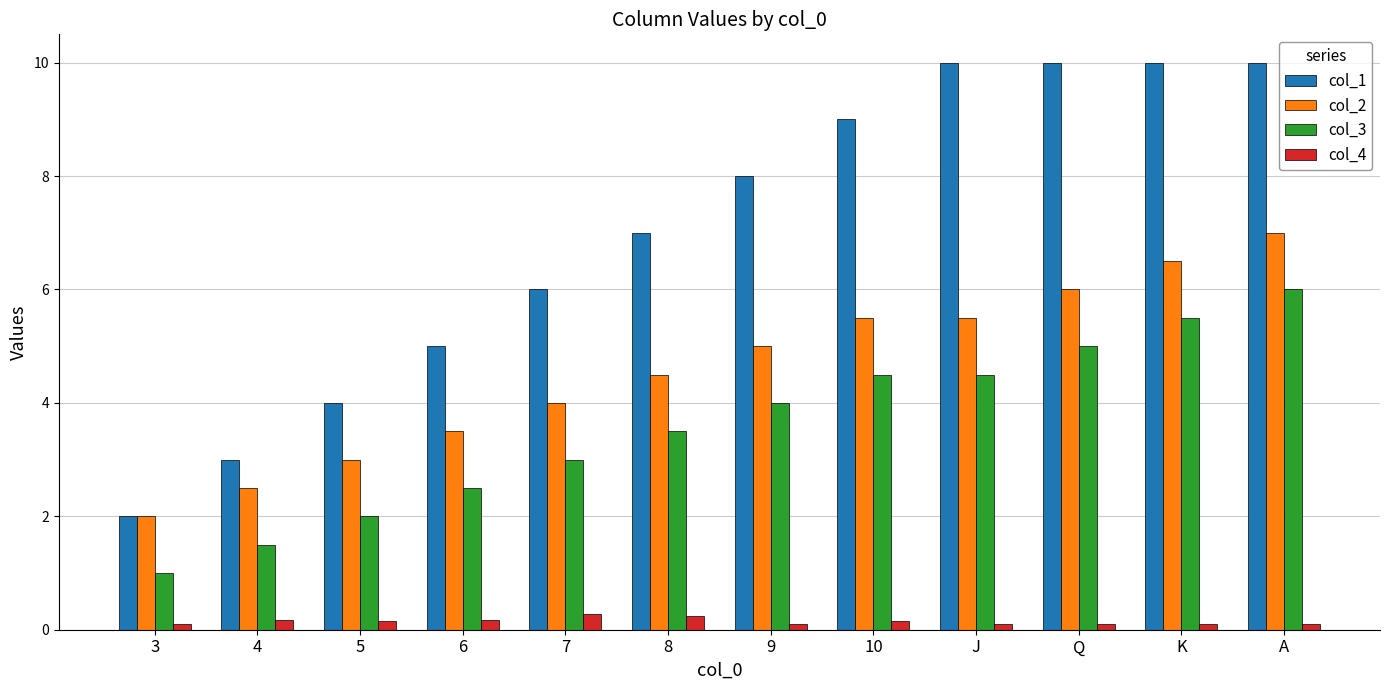

Rank the series at J from lowest to highest value.

col_4, col_3, col_2, col_1